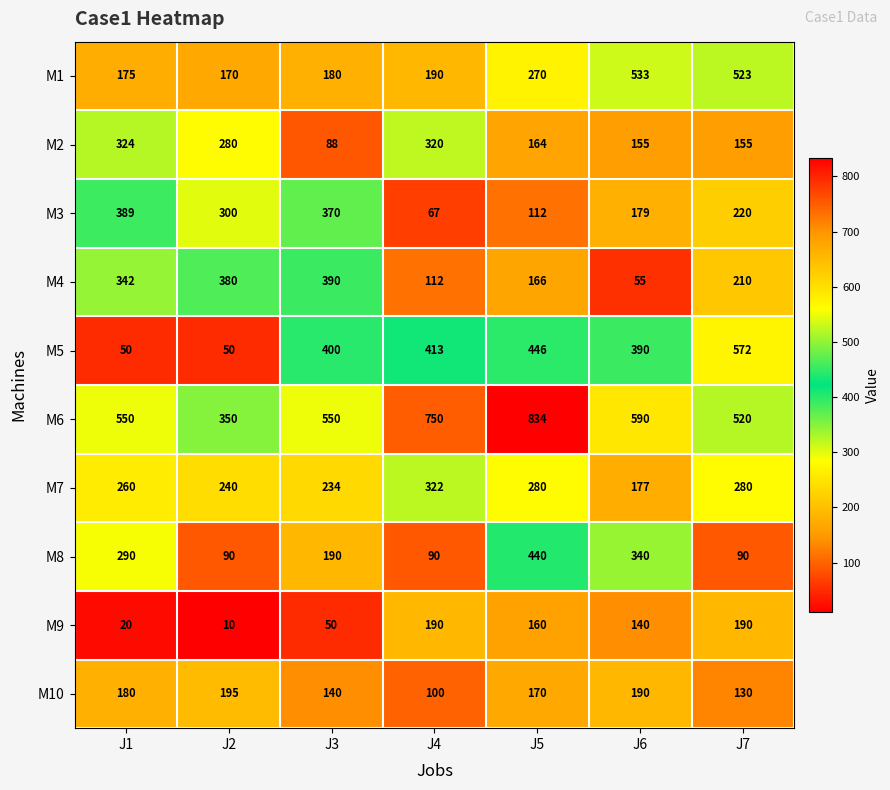

At how many categories does at least one series exceed 110?

7